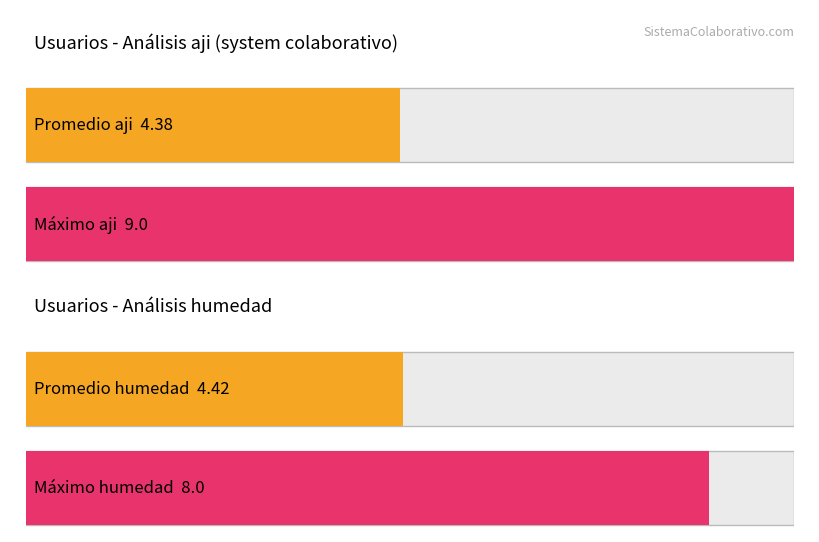

True or false: humedad has a value of 6 at milagros.

False